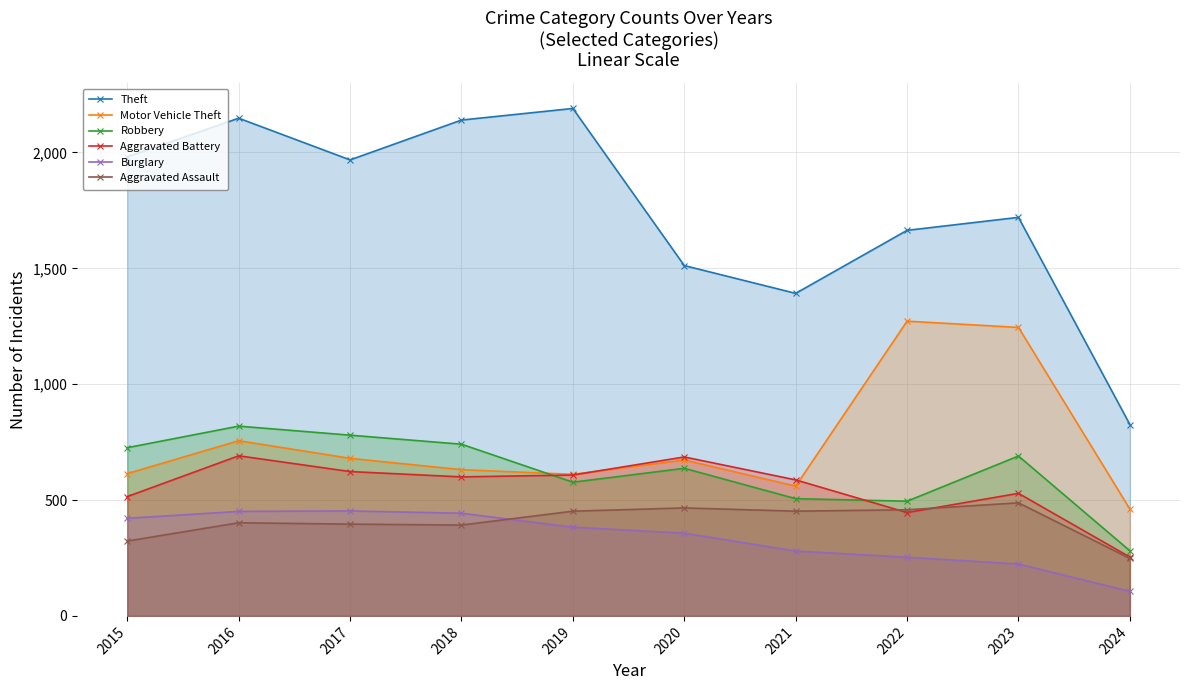

Reading left to right, extract all data points from this chart.

Theft: 1981	2148	1968	2140	2190	1512	1392	1664	1720	826
Motor Vehicle Theft: 614	756	680	631	611	673	560	1272	1245	461
Robbery: 726	819	780	741	577	637	506	495	690	281
Aggravated Battery: 515	691	623	600	608	686	587	446	529	254
Burglary: 421	451	453	443	383	357	280	253	224	106
Aggravated Assault: 323	402	396	392	452	466	452	458	488	248